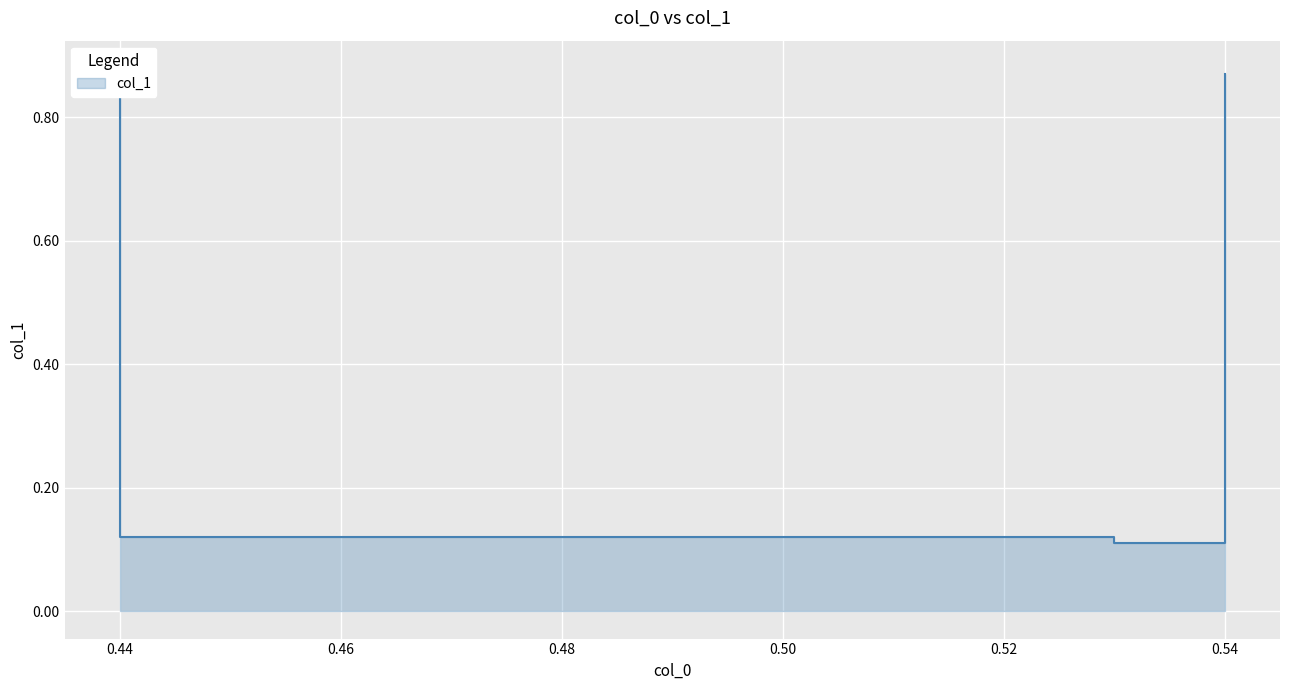

How many values are between 0 and 1?

4